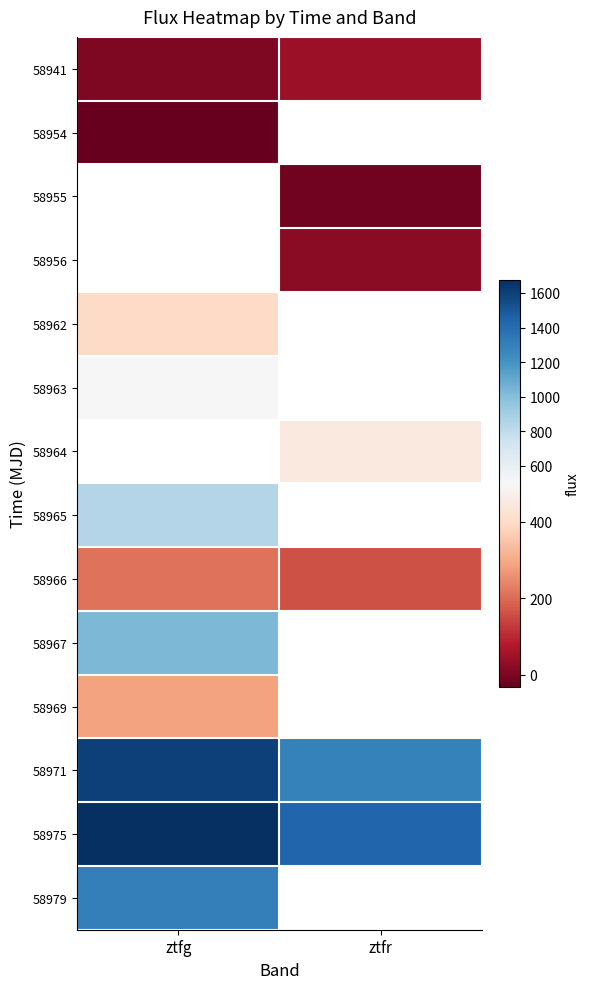

What is the minimum value shown in the chart?

-31.8